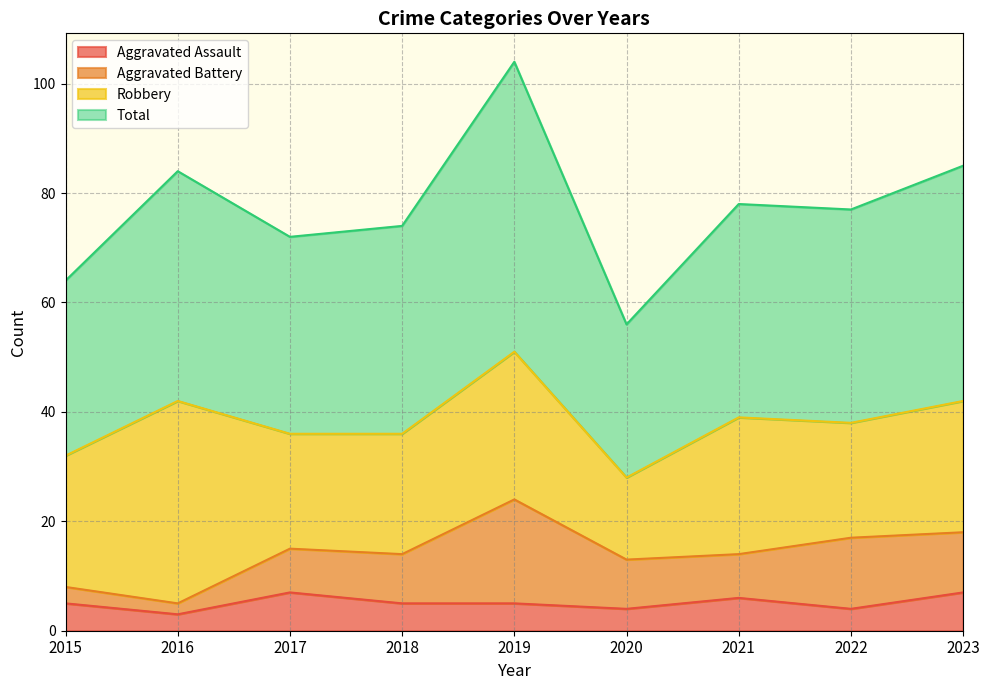

At which category is the sum across all series the highest?

2019